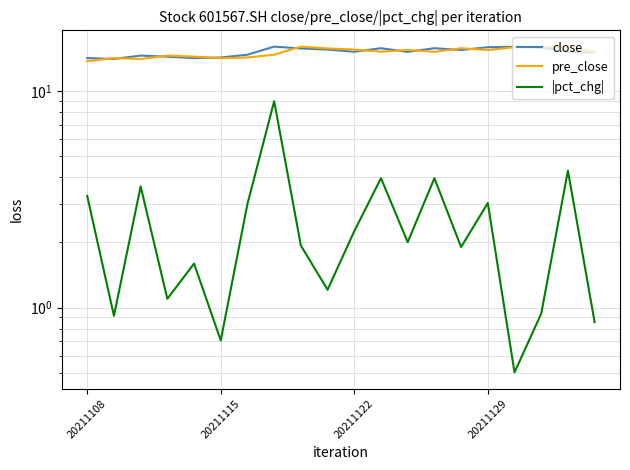

True or false: |pct_chg| has a value of 1.0 at 20211115.

False